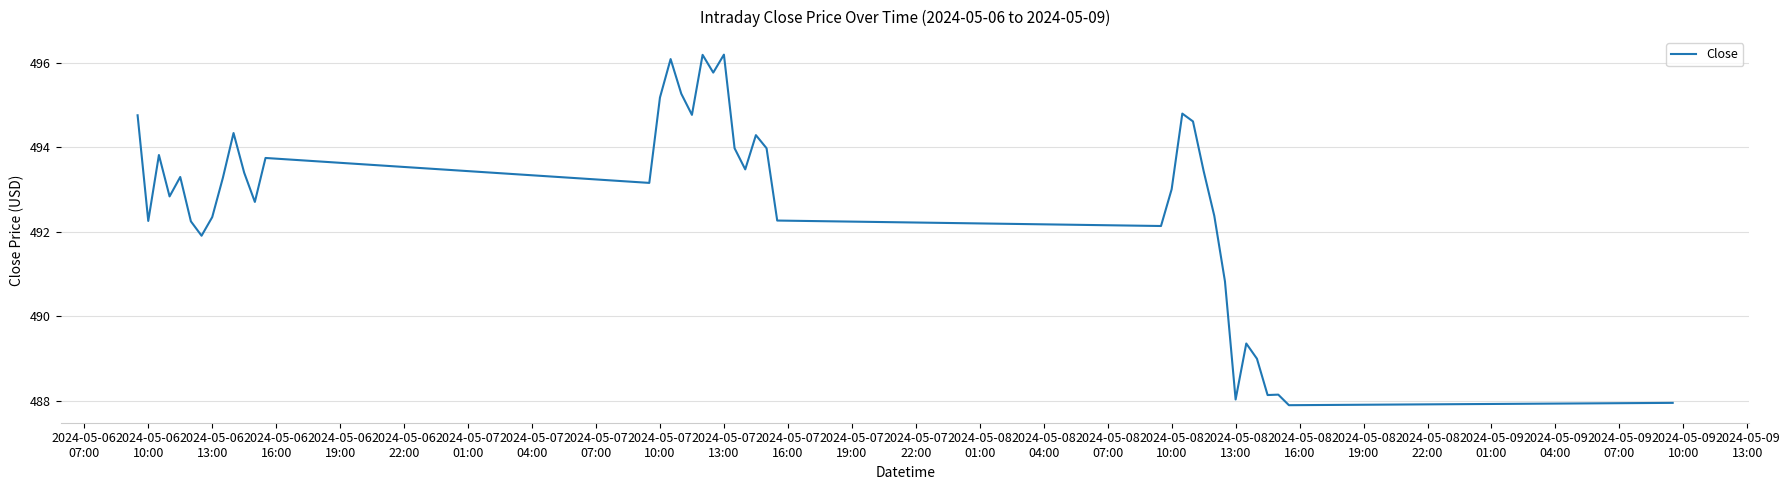

What is the difference between the maximum and minimum values?

8.3